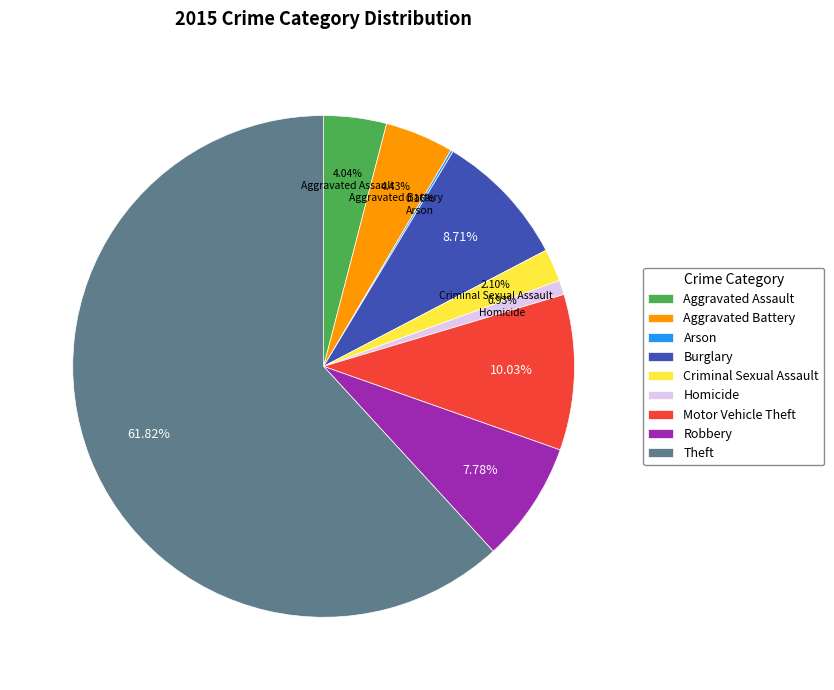

Which has a higher value, Criminal Sexual Assault or Motor Vehicle Theft?

Motor Vehicle Theft